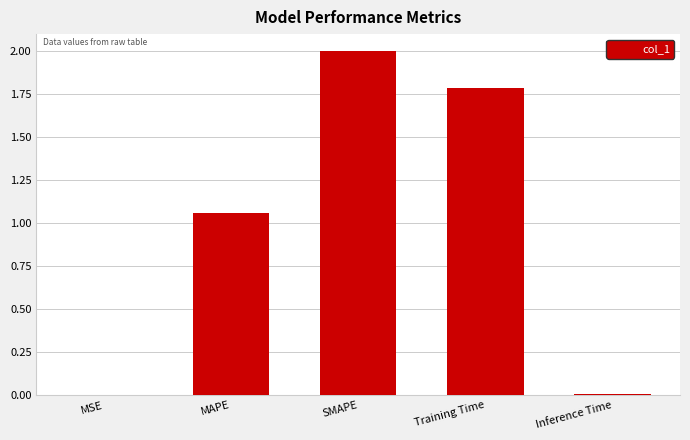

Where does the data first go above 1?

MAPE